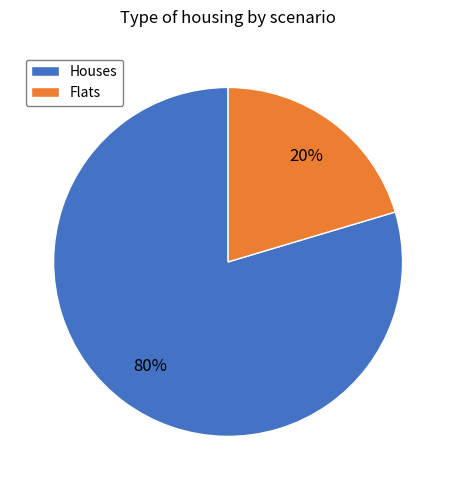

How many slices are in this pie chart?

2